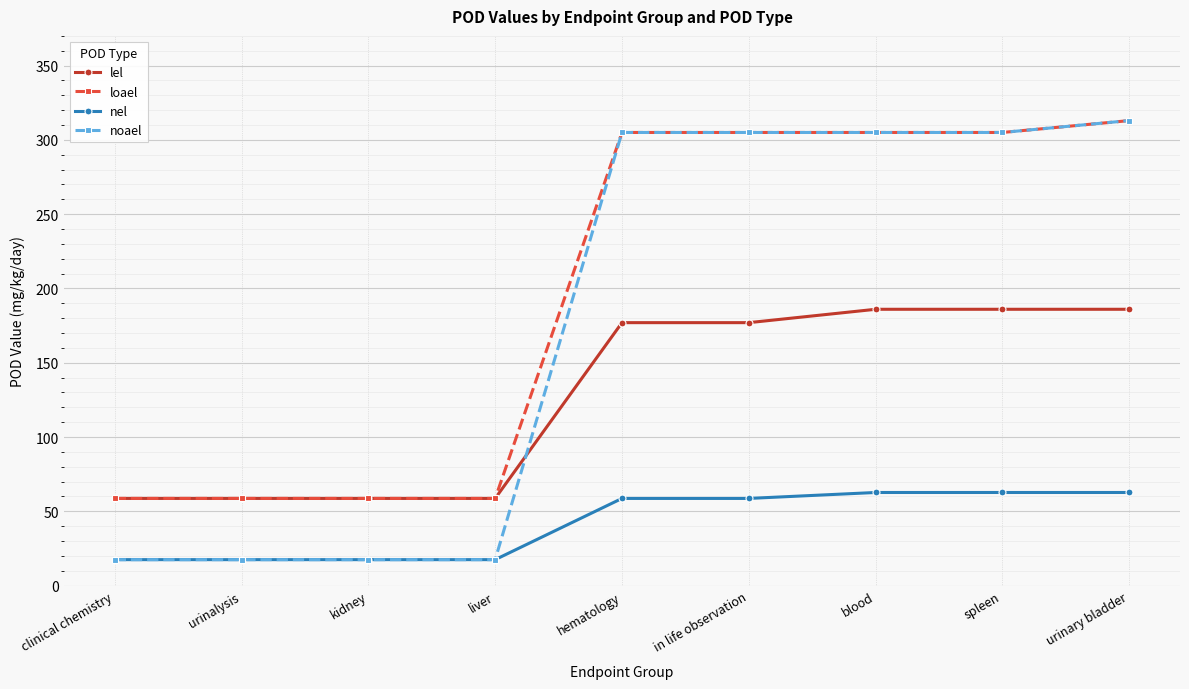

What is the label of the 2nd point from the right?

spleen